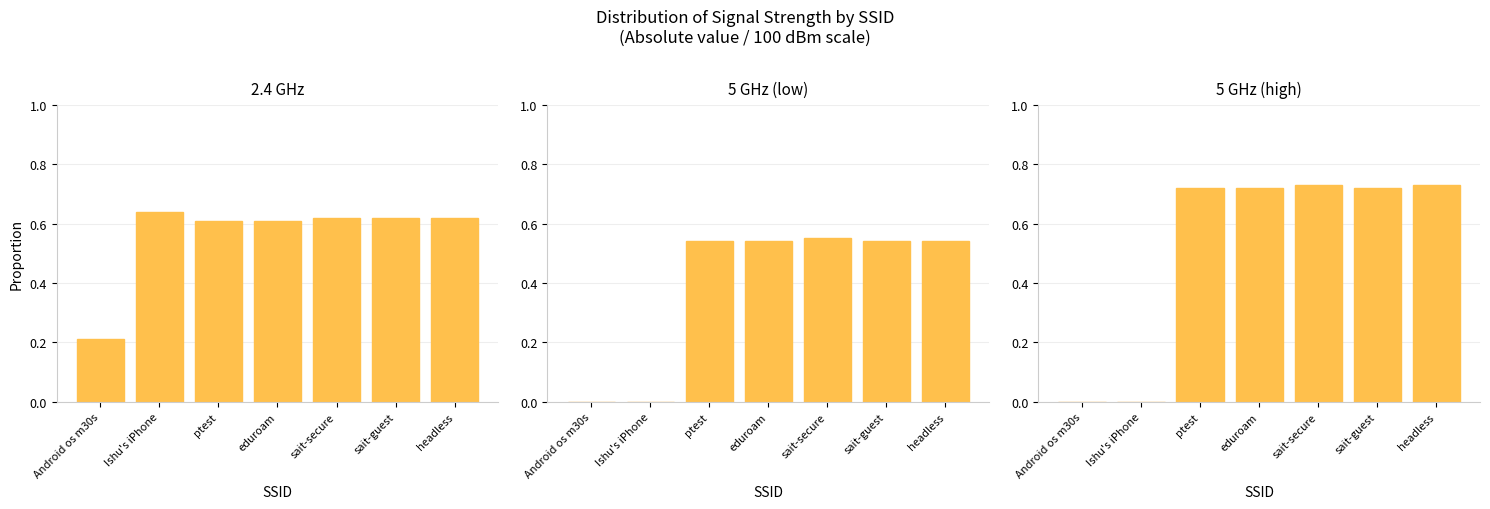

What is the value of the 5 GHz (low) bar at the 3rd from the left?

0.5